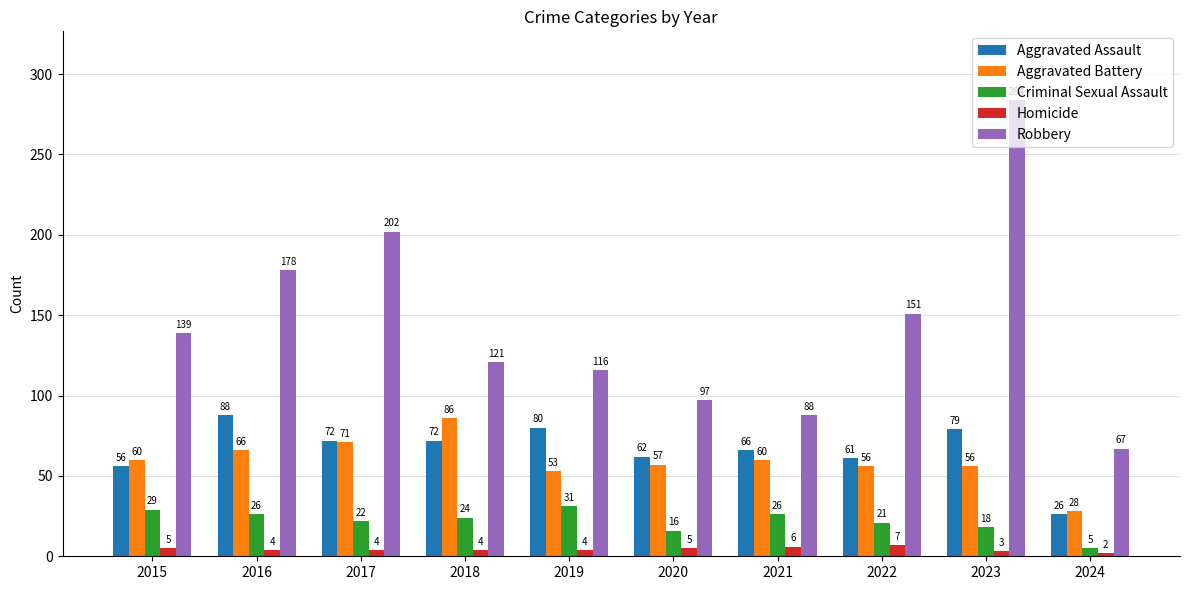

Which series has the largest total across all categories?

Robbery